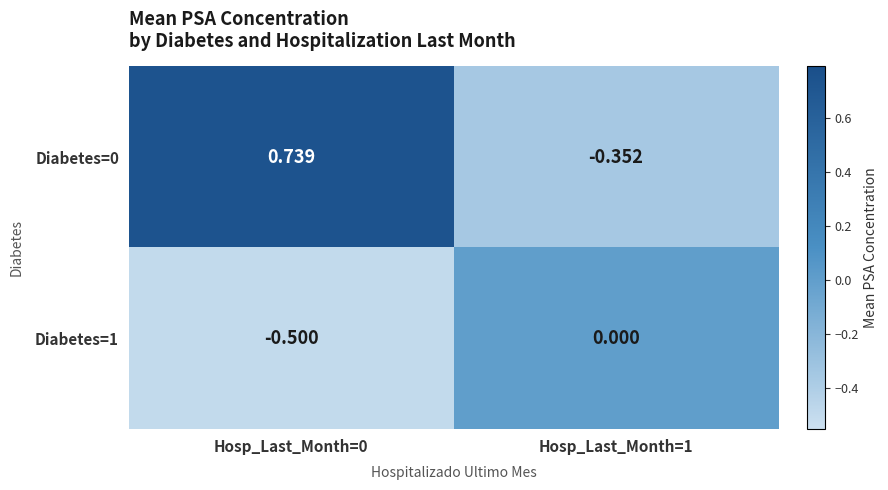

At Hosp_Last_Month=0, list the series in order from largest to smallest.

Diabetes=0, Diabetes=1